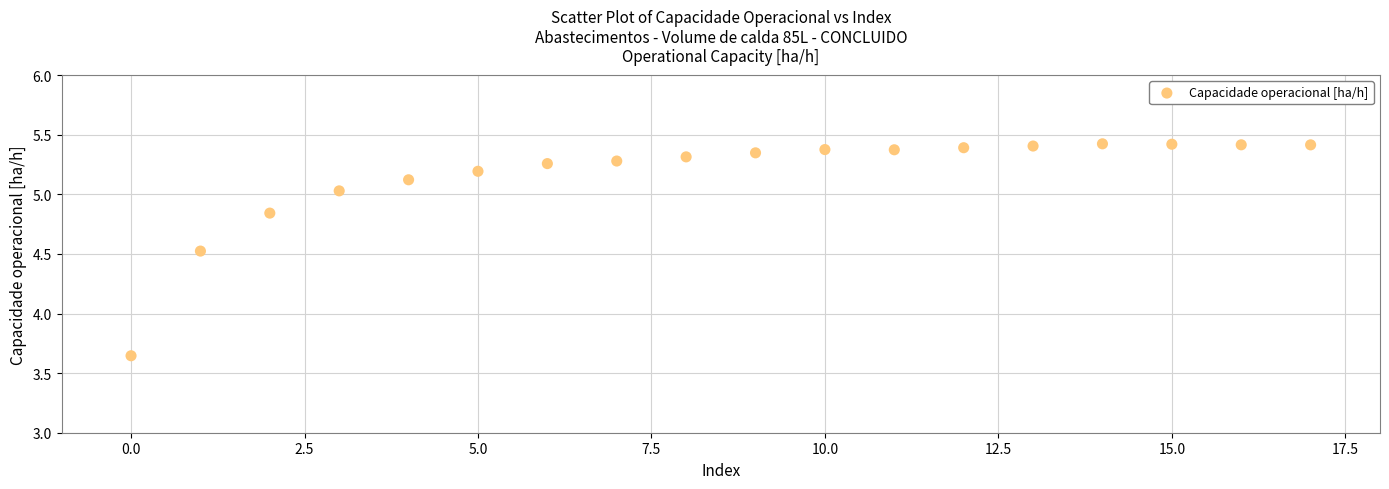

What is the range of Y values (max minus min)?

1.8